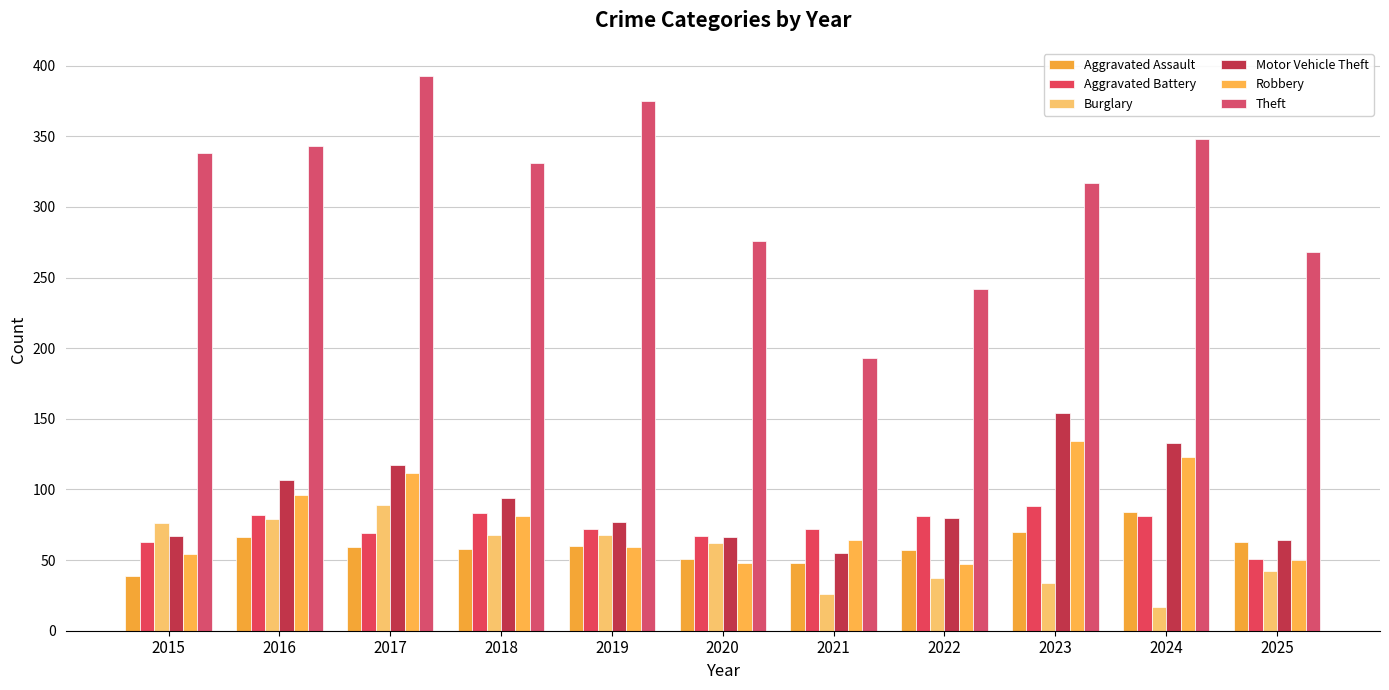

True or false: Motor Vehicle Theft has a value of 133 at 2024.

True